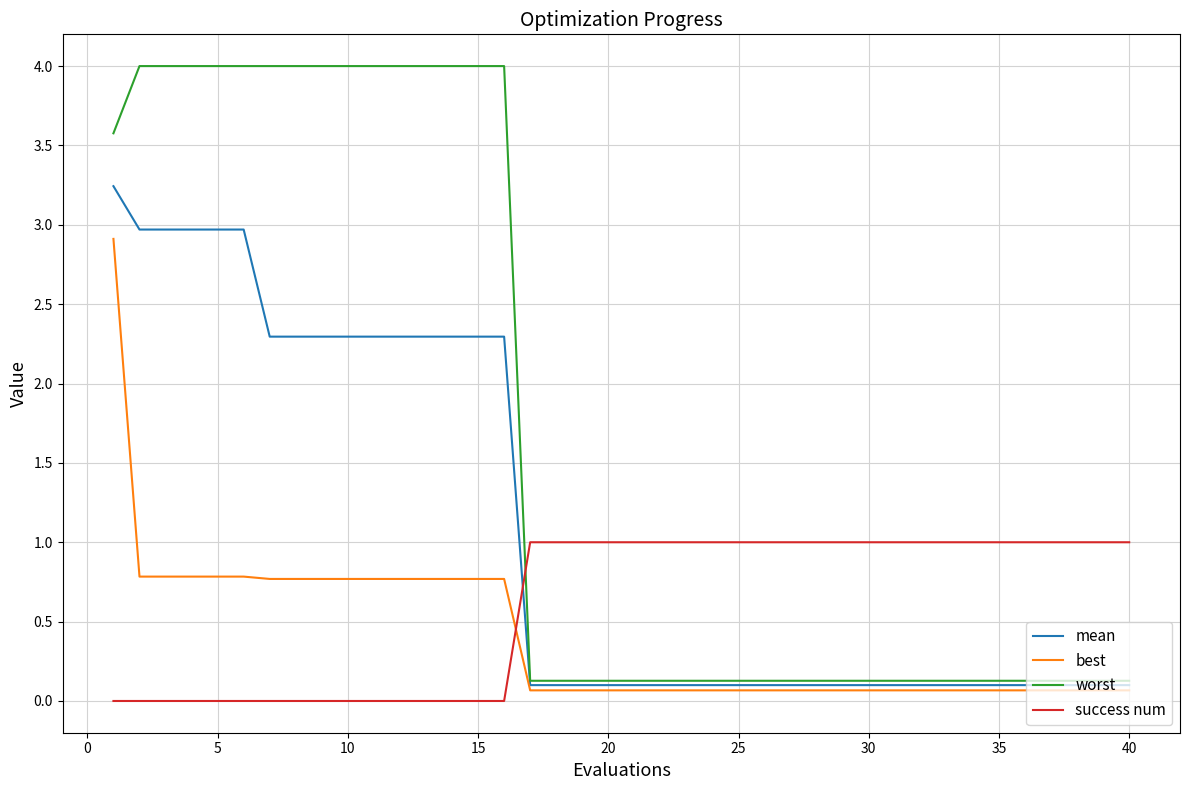

Count the number of categories in the chart.

40